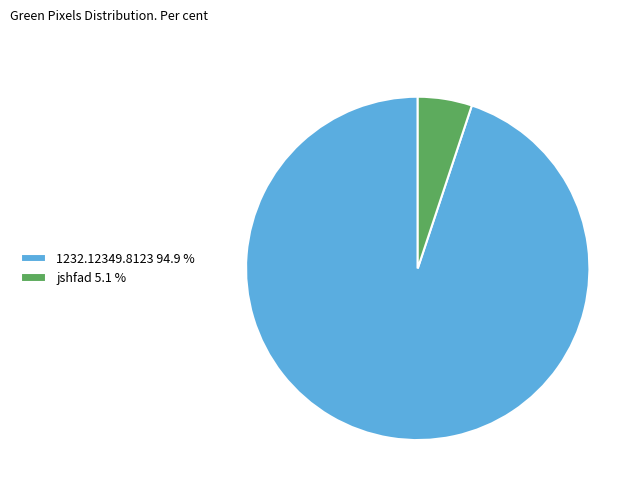

Is jshfad the majority of the pie?

No